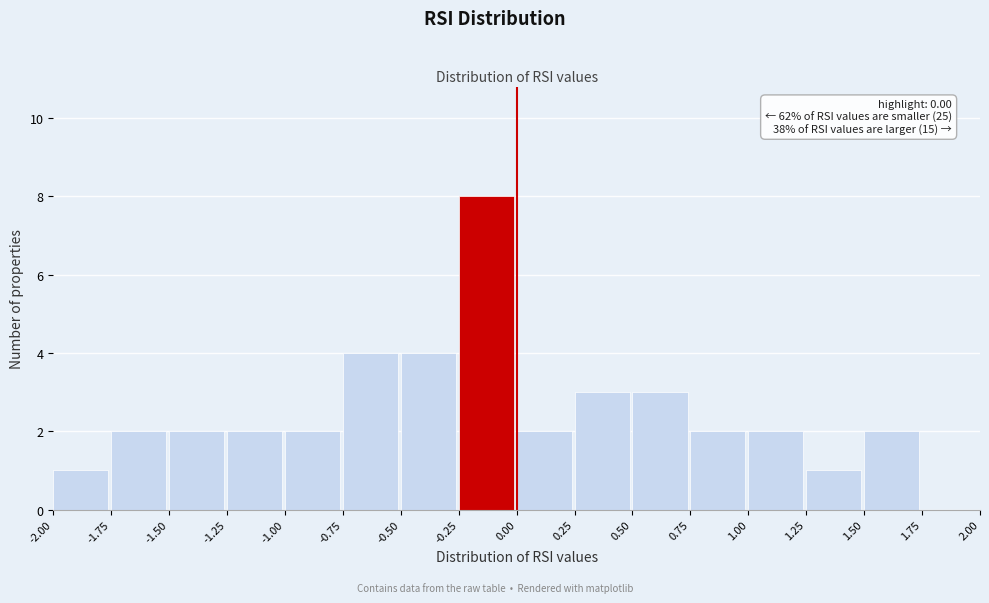

Which range on the x-axis has the tallest bar?

-0.25 to 0.00